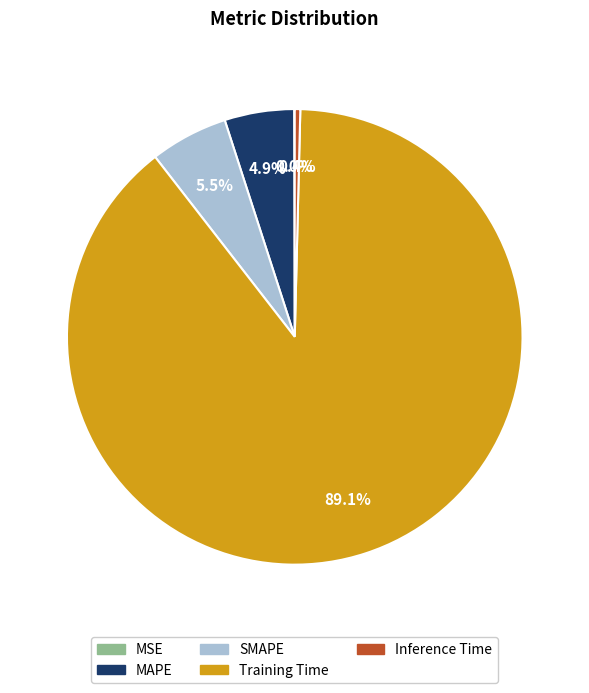

Is it true that Training Time is 89% of the pie?

True